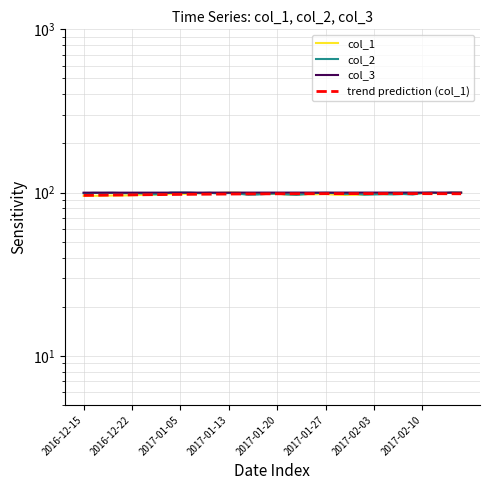

Rank the series by their maximum value, from lowest to highest.

trend prediction (col_1), col_1, col_2, col_3